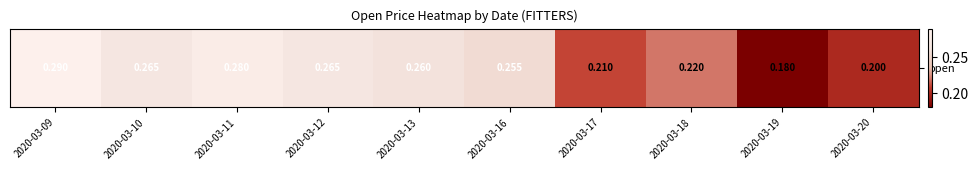

Is it true that the value at 2020-03-18 is 0.1?

False